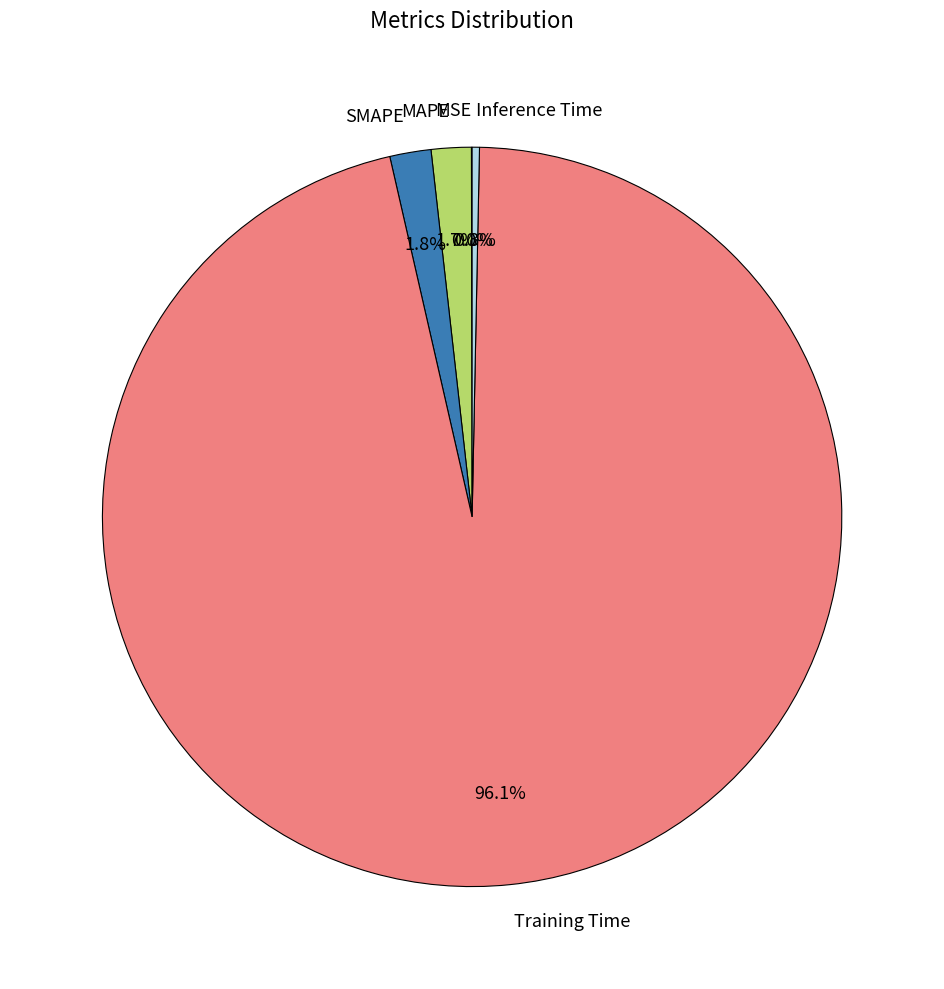

Is there any slice that represents more than half of the pie?

Yes